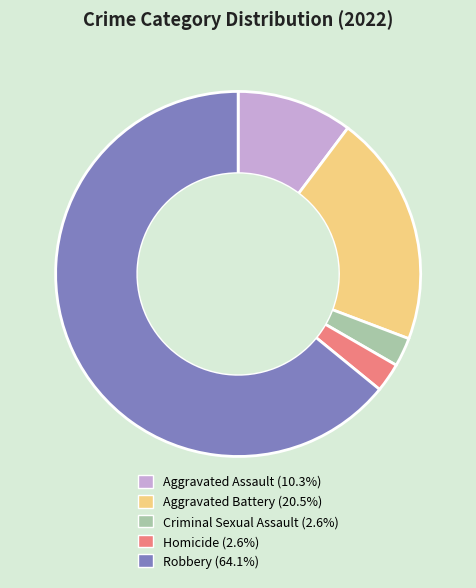

How many slices are in this pie chart?

5